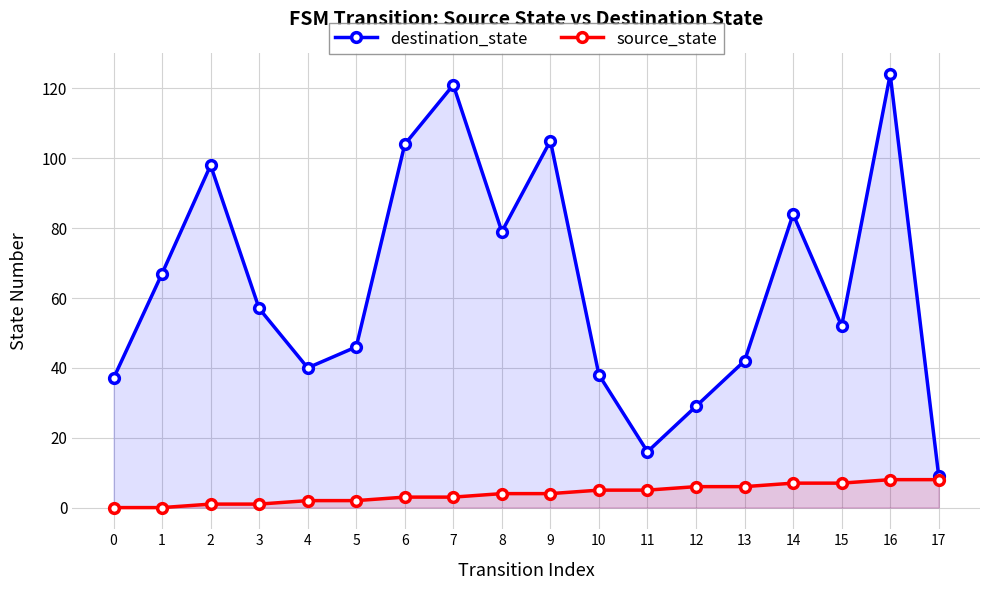

Reading right to left, list all the values displayed in this chart.

destination_state: 9	124	52	84	42	29	16	38	105	79	121	104	46	40	57	98	67	37
source_state: 8	8	7	7	6	6	5	5	4	4	3	3	2	2	1	1	0	0